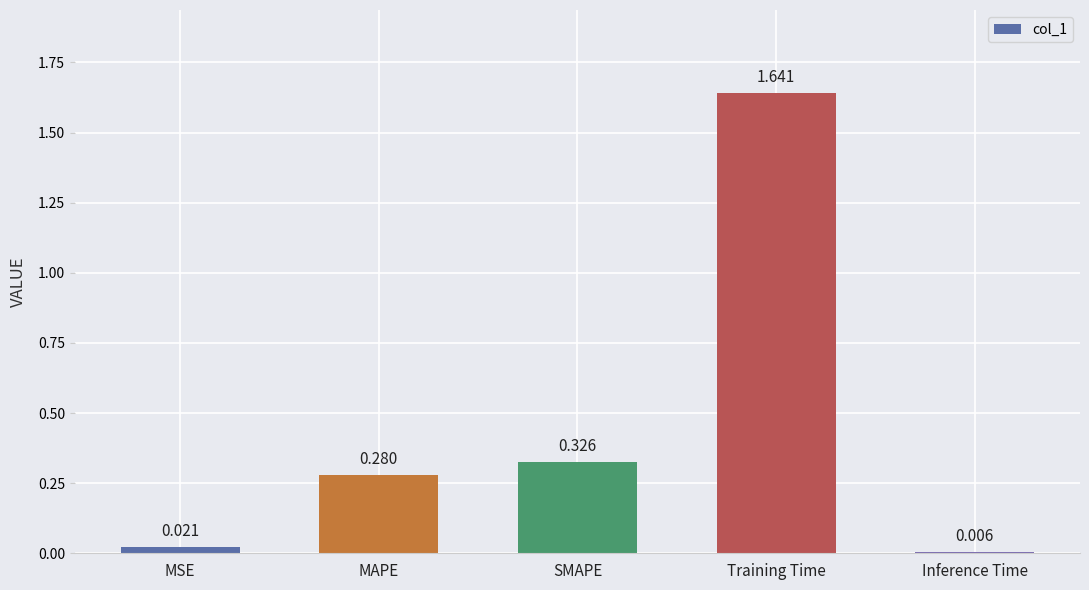

How many bars are there in total?

5